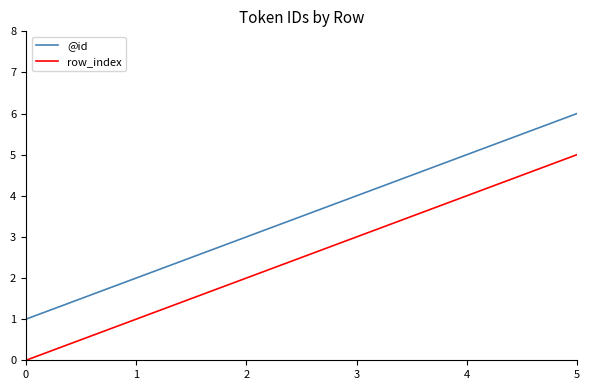

Reading right to left, transcribe all the data shown in this chart.

@id: 5=6	4=5	3=4	2=3	1=2	0=1
row_index: 5=5	4=4	3=3	2=2	1=1	0=0